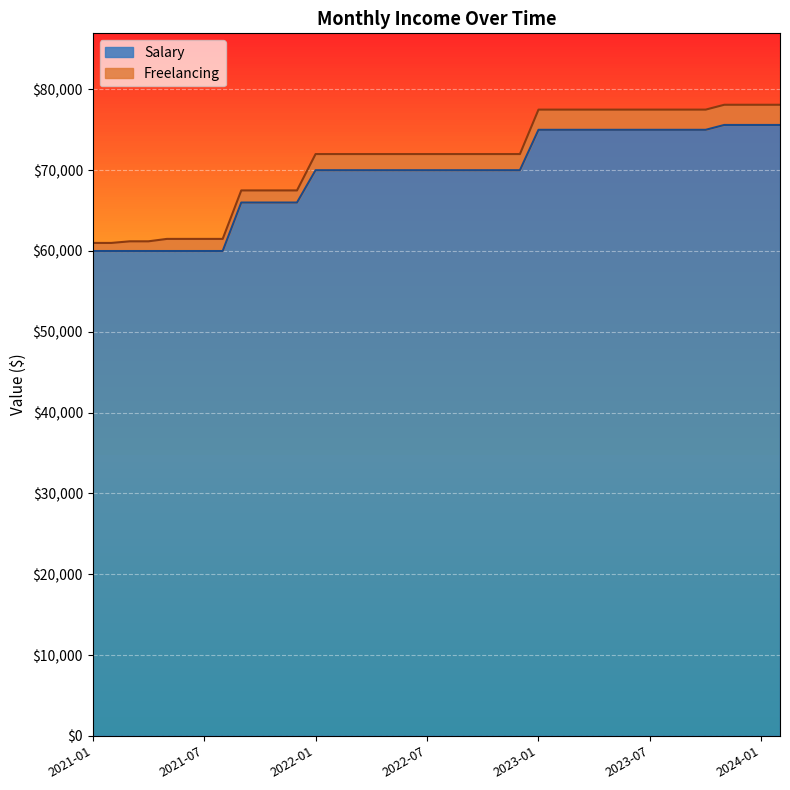

Which category has the highest value across all series?

2023-11